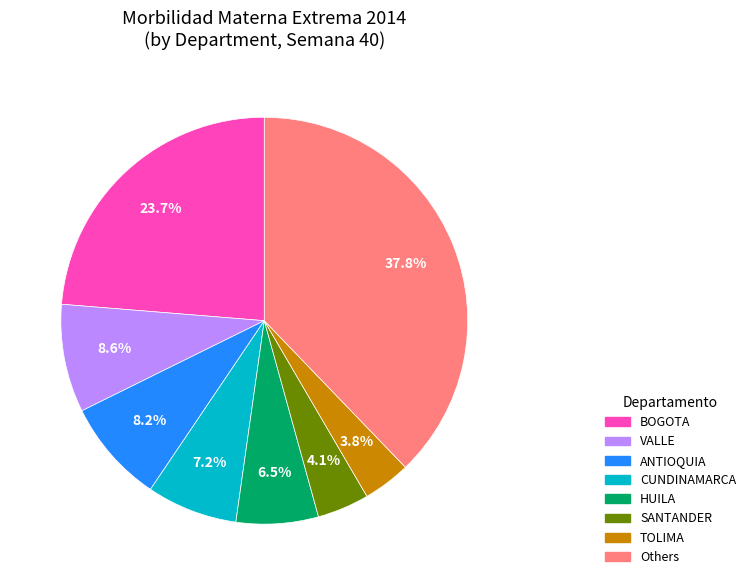

Is there a majority slice in this chart?

No